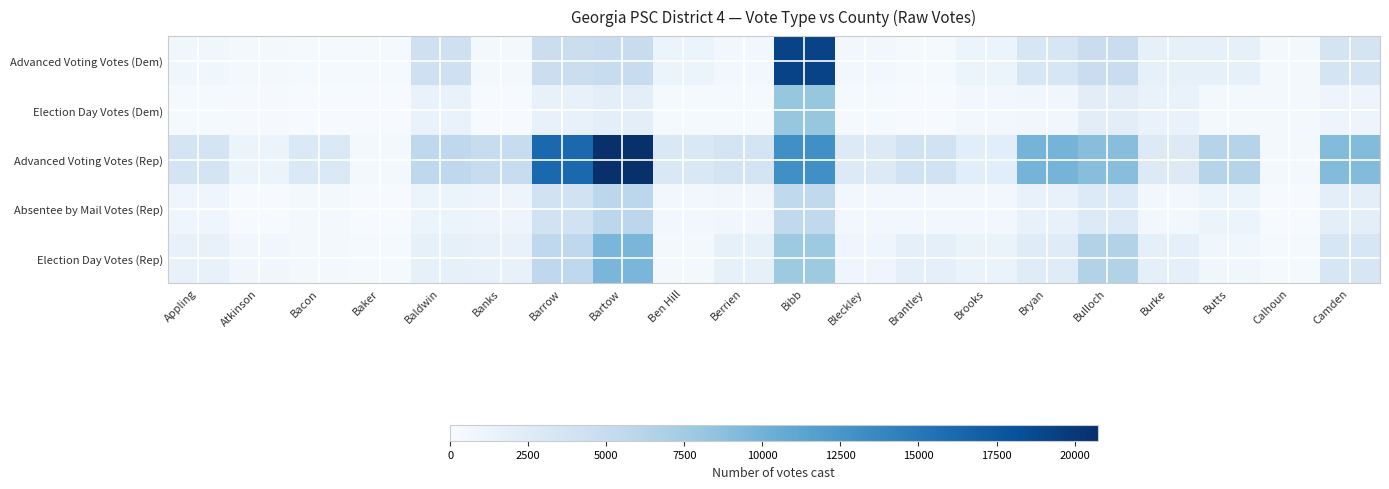

What is the minimum value shown in the chart?

113